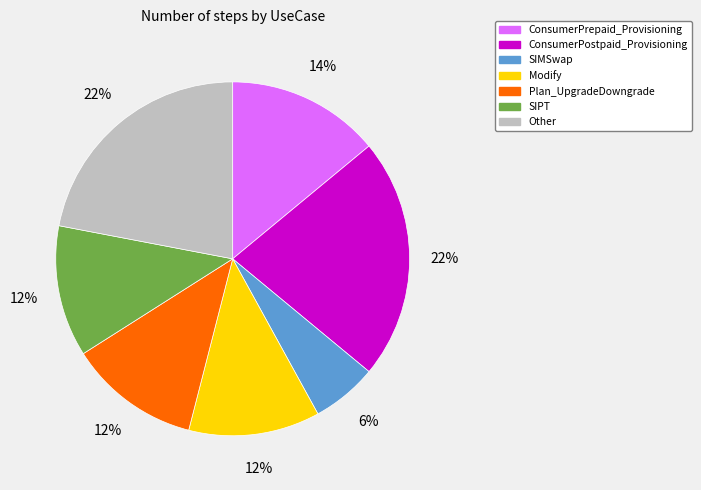

Does Modify represent more than half of the total?

No